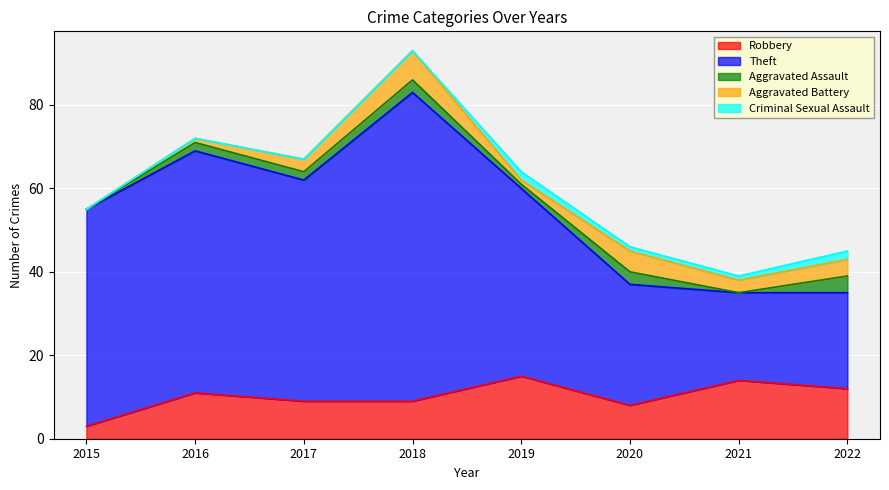

Where do Aggravated Battery and Criminal Sexual Assault first cross each other?

2018 and 2019